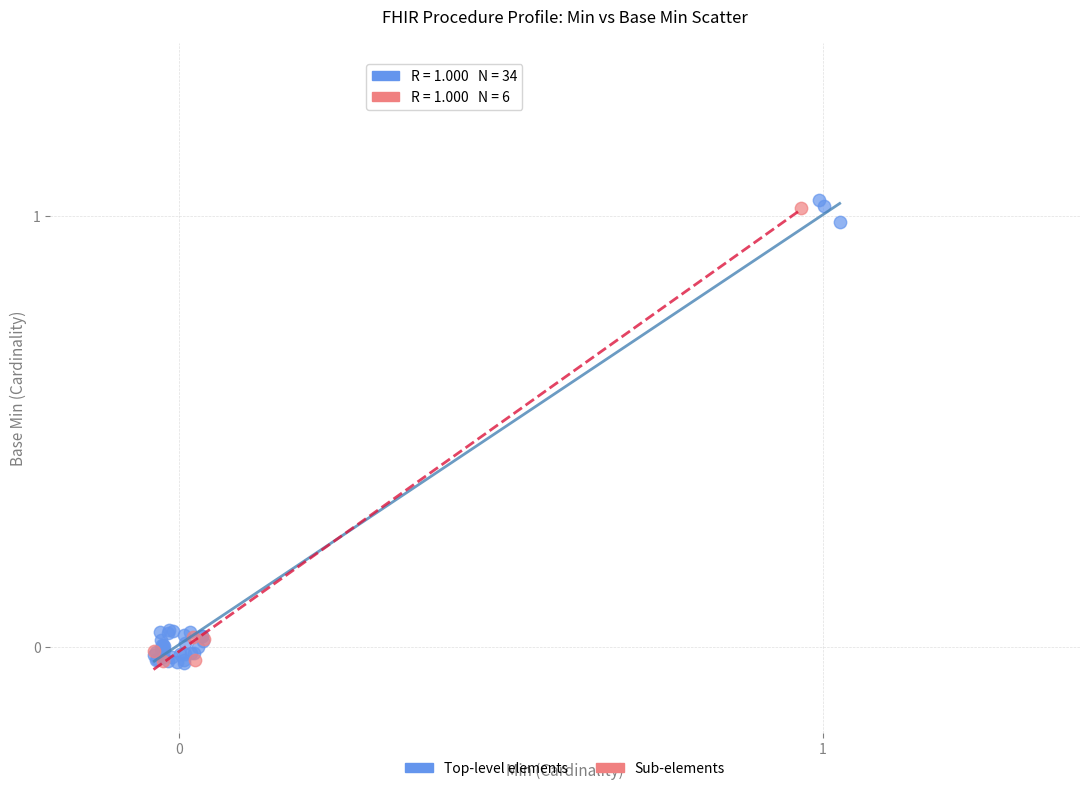

Which series has the widest spread of Y values?

Top-level elements